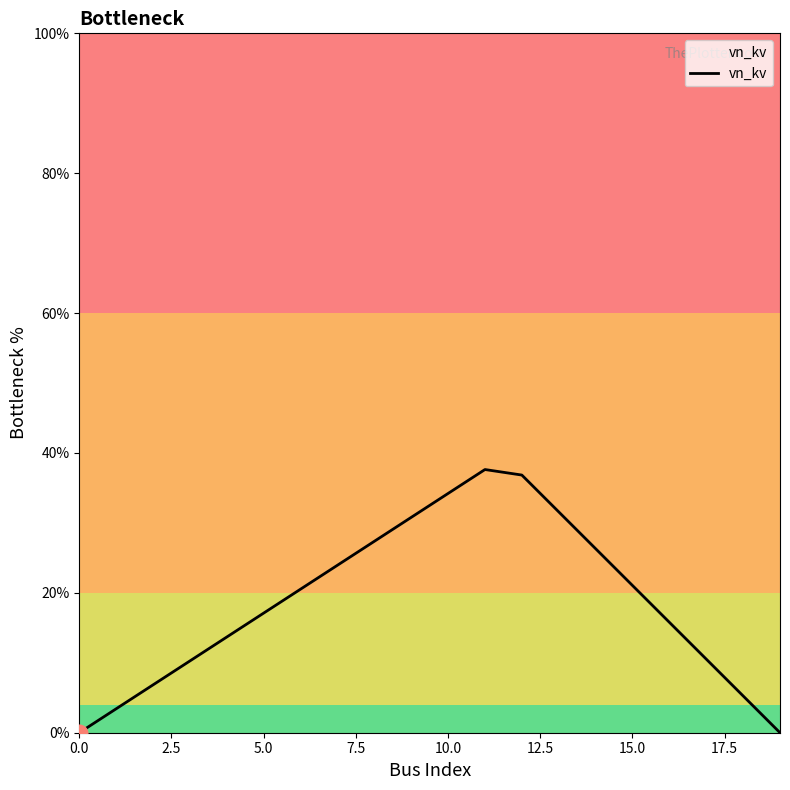

Reading left to right, what are all the values shown in this chart?

0.0	0.0	0.1	0.1	0.1	0.2	0.2	0.2	0.3	0.3	0.3	0.4	0.4	0.3	0.3	0.2	0.2	0.1	0.1	0.0